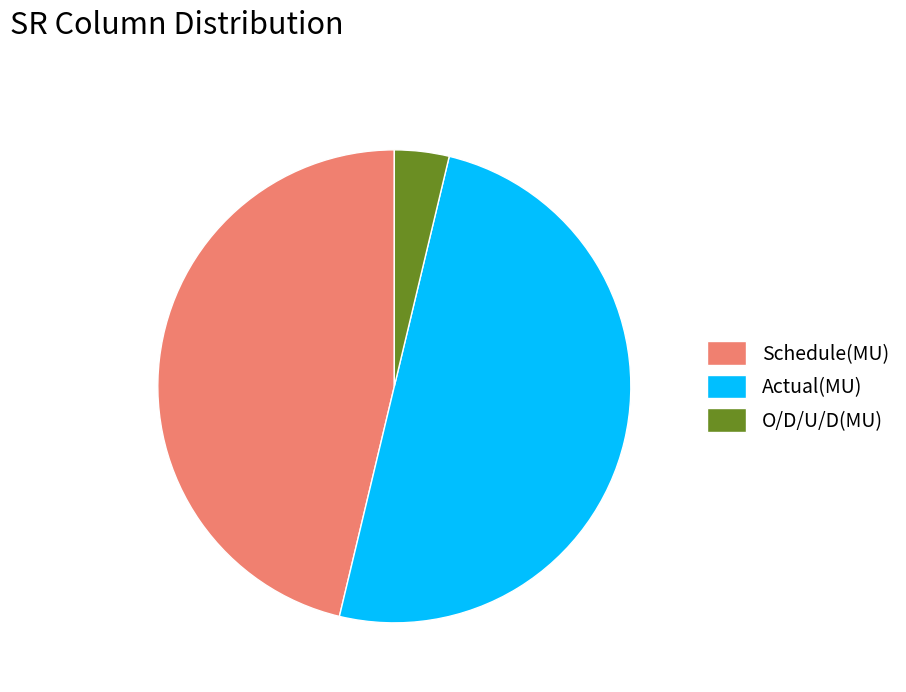

The Schedule(MU) slice represents 46% of the pie. True or false?

True